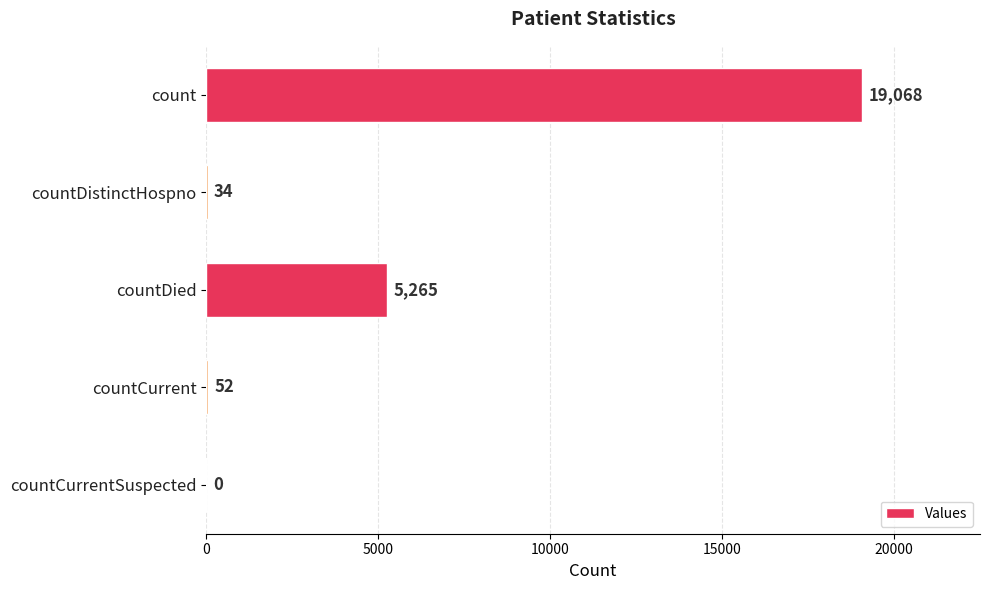

Are the bars horizontal?

Yes